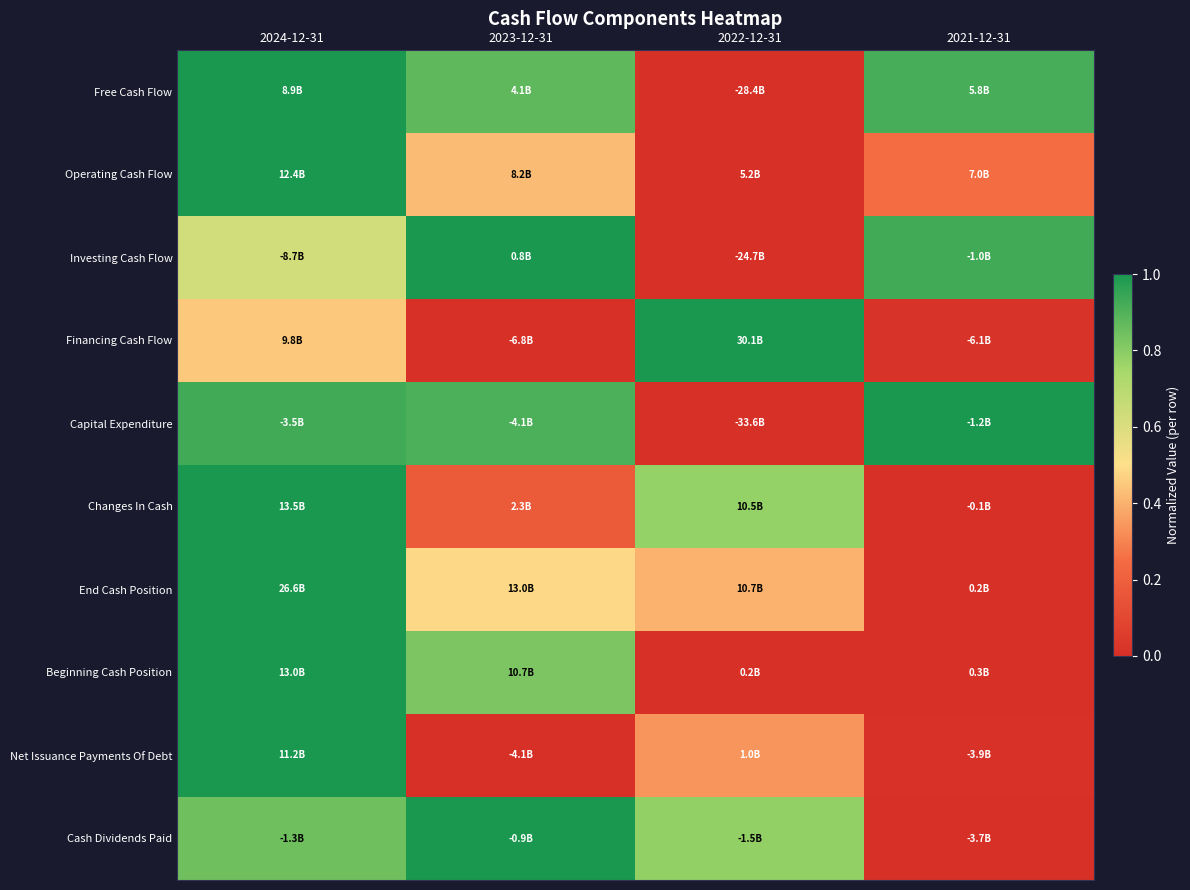

Reading right to left, extract all data points from this chart.

Free Cash Flow: 2021-12-31=0.9	2022-12-31=0.0	2023-12-31=0.9	2024-12-31=1.0
Operating Cash Flow: 2021-12-31=0.2	2022-12-31=0.0	2023-12-31=0.4	2024-12-31=1.0
Investing Cash Flow: 2021-12-31=0.9	2022-12-31=0.0	2023-12-31=1.0	2024-12-31=0.6
Financing Cash Flow: 2021-12-31=0.0	2022-12-31=1.0	2023-12-31=0.0	2024-12-31=0.4
Capital Expenditure: 2021-12-31=1.0	2022-12-31=0.0	2023-12-31=0.9	2024-12-31=0.9
Changes In Cash: 2021-12-31=0.0	2022-12-31=0.8	2023-12-31=0.2	2024-12-31=1.0
End Cash Position: 2021-12-31=0.0	2022-12-31=0.4	2023-12-31=0.5	2024-12-31=1.0
Beginning Cash Position: 2021-12-31=0.0	2022-12-31=0.0	2023-12-31=0.8	2024-12-31=1.0
Net Issuance Payments Of Debt: 2021-12-31=0.0	2022-12-31=0.3	2023-12-31=0.0	2024-12-31=1.0
Cash Dividends Paid: 2021-12-31=0.0	2022-12-31=0.8	2023-12-31=1.0	2024-12-31=0.8